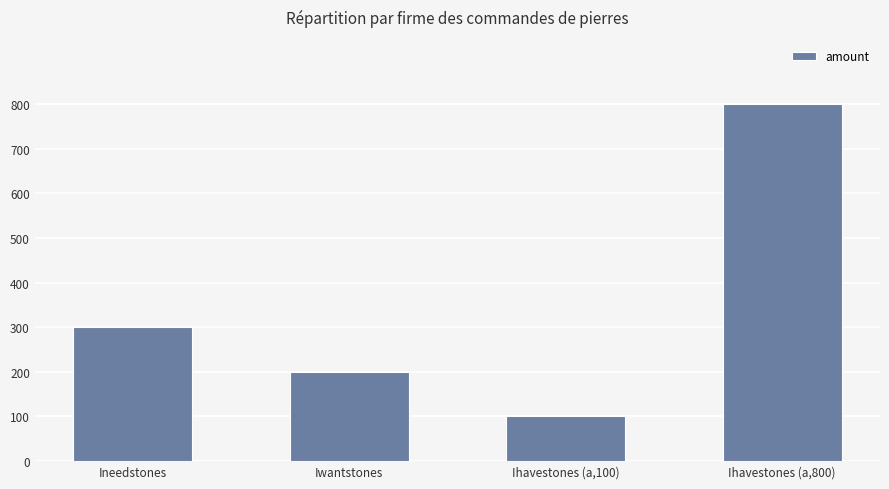

What is the label of the 1st bar from the left?

Ineedstones